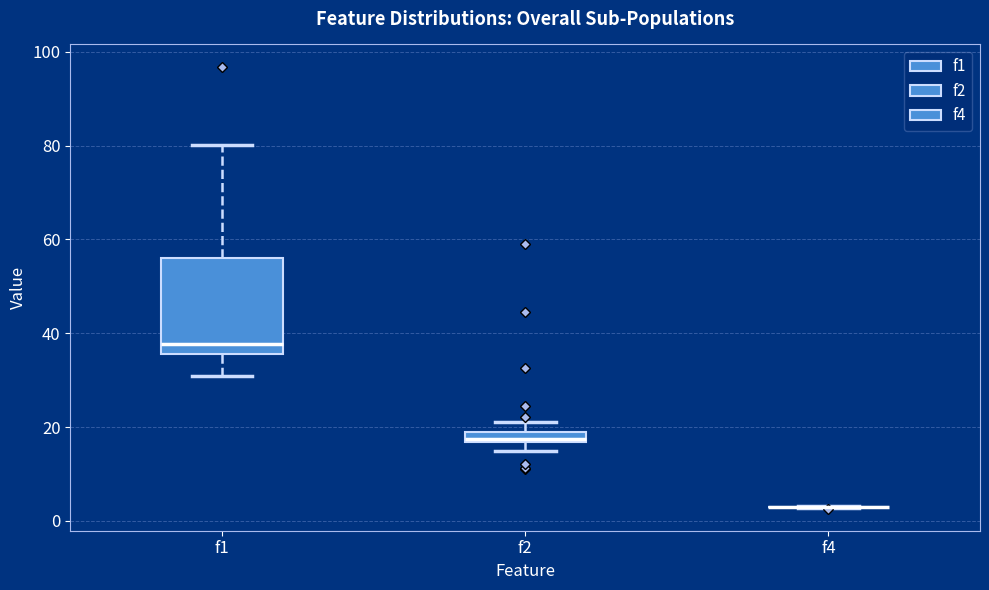

Which box is the tallest, from its lower edge to its upper edge?

f1